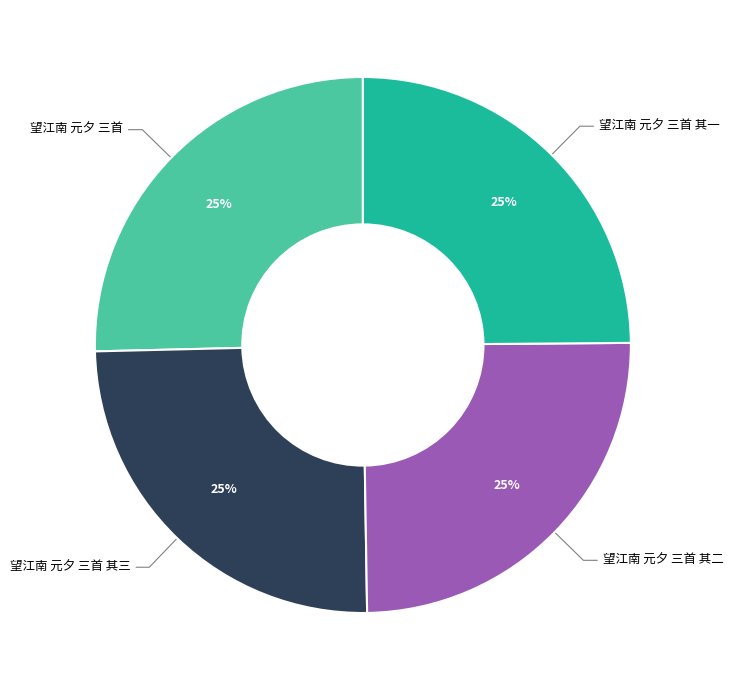

Is there a majority slice in this chart?

No